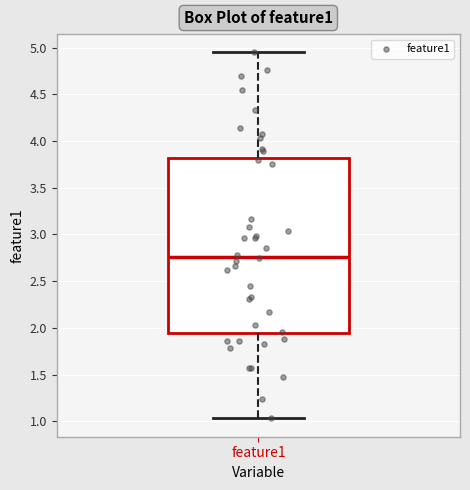

Where does the upper whisker of the box for feature1 end on the y-axis? The values are not printed on the chart, so give them approximately, as read against the axis.

4.95